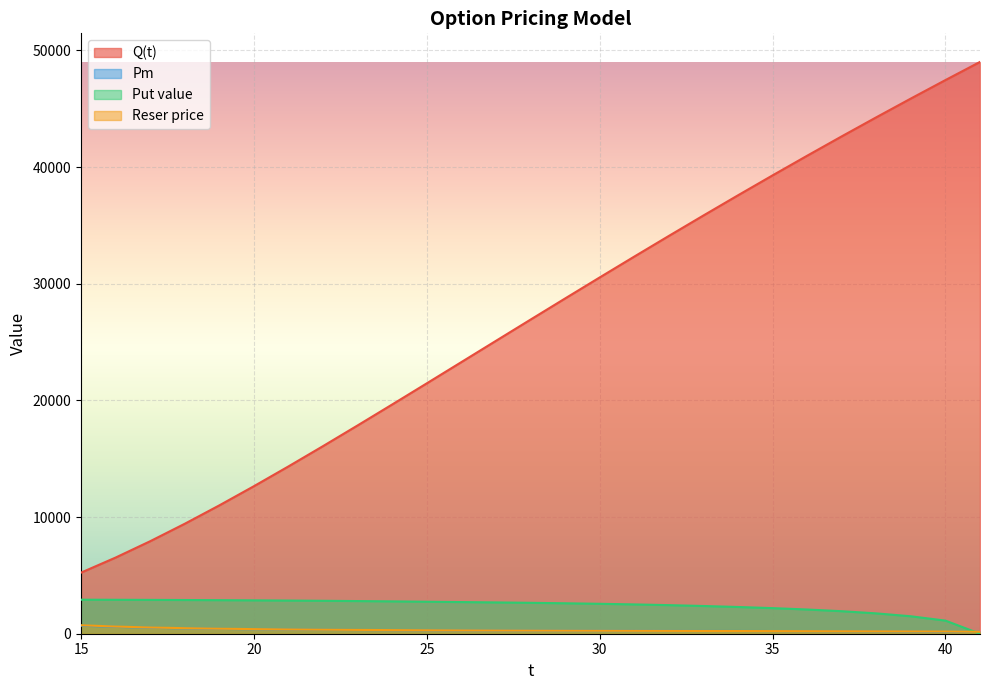

At which category is the sum across all series the highest?

41